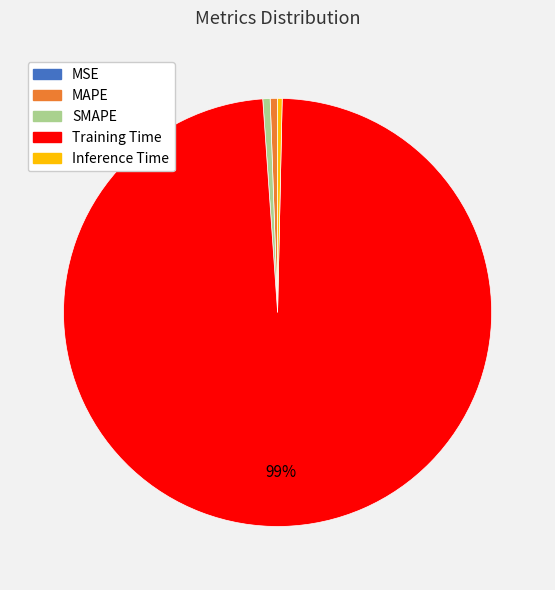

Is Inference Time the majority of the pie?

No